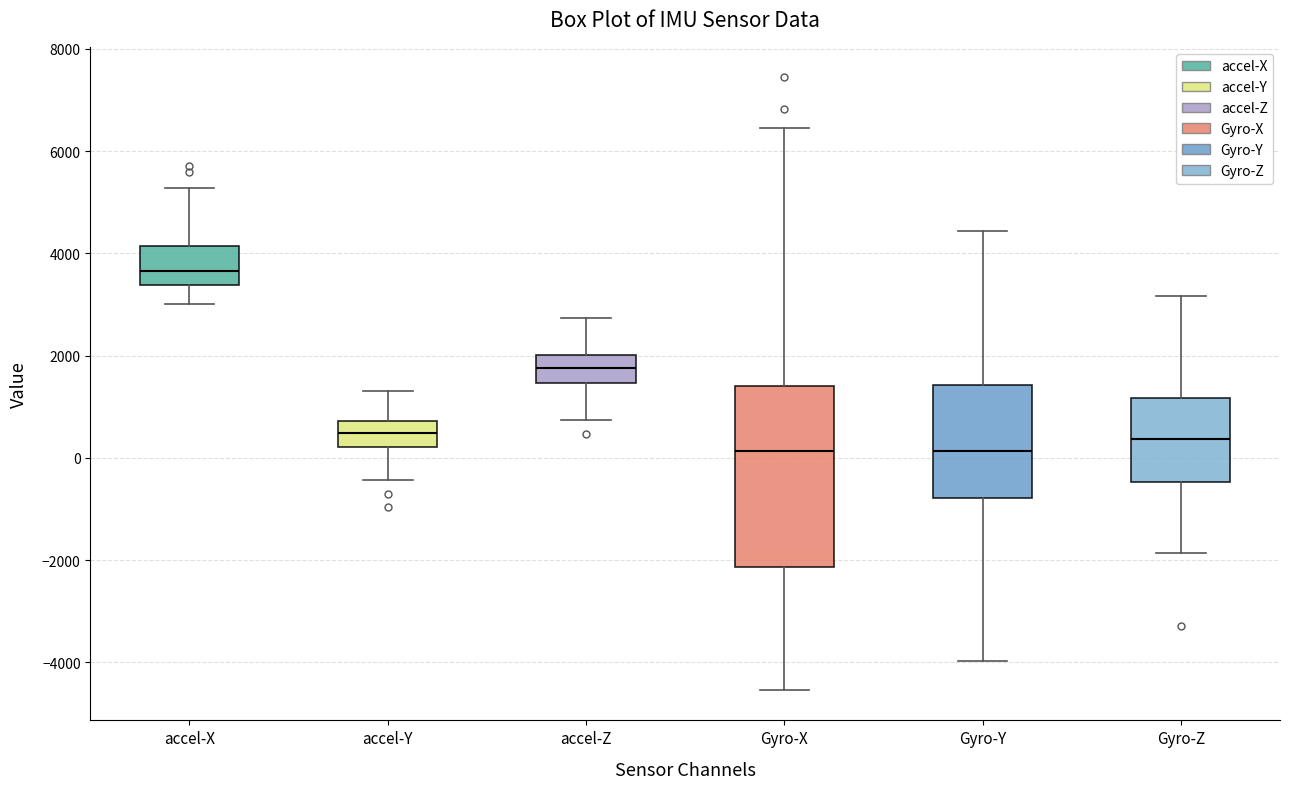

Where is the lower edge of the box for accel-Y on the y-axis? The values are not printed on the chart, so give them approximately, as read against the axis.

200